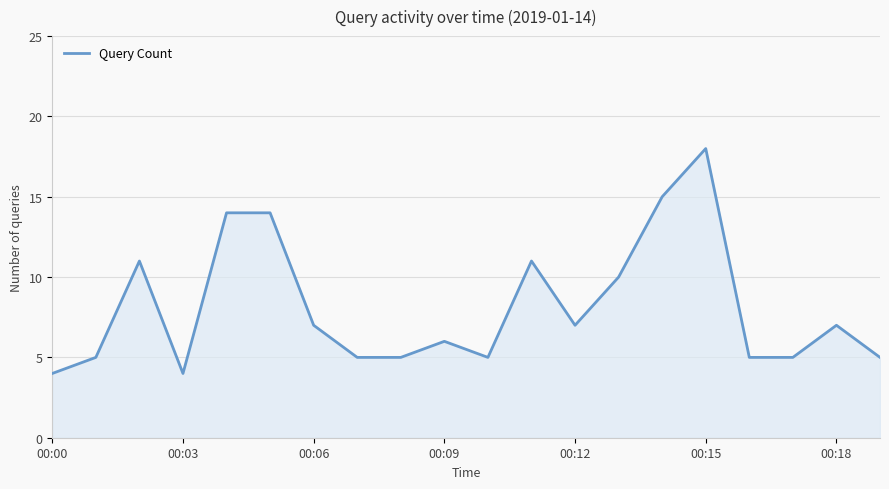

What is the maximum value shown in the chart?

18